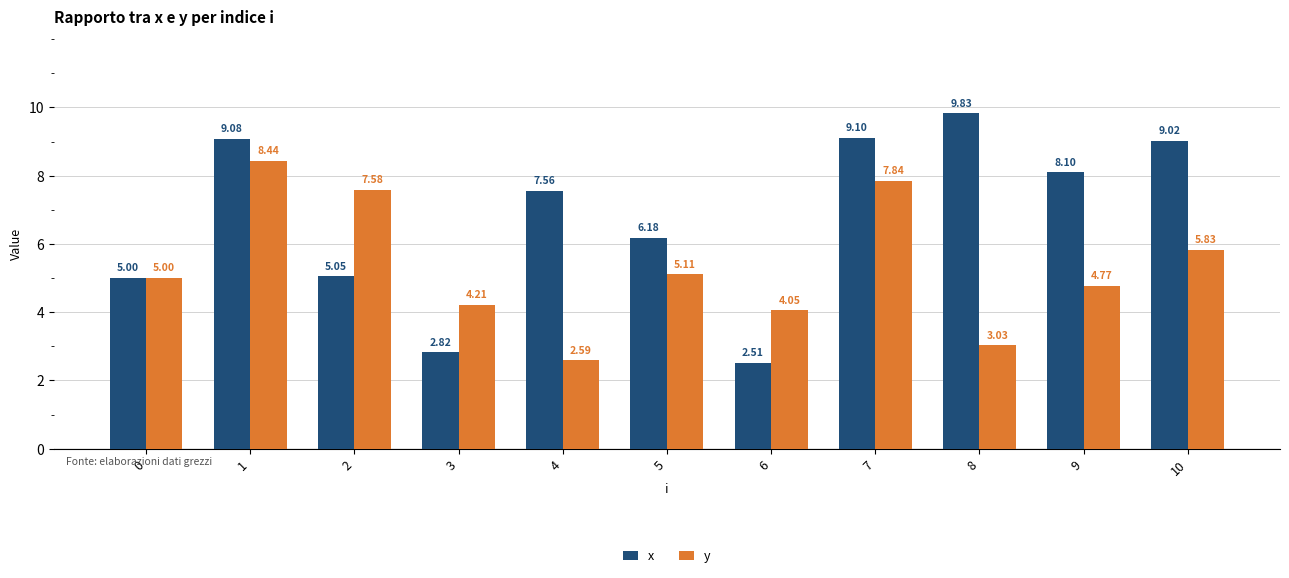

What is the difference between the second highest and minimum values in the x series?

6.6